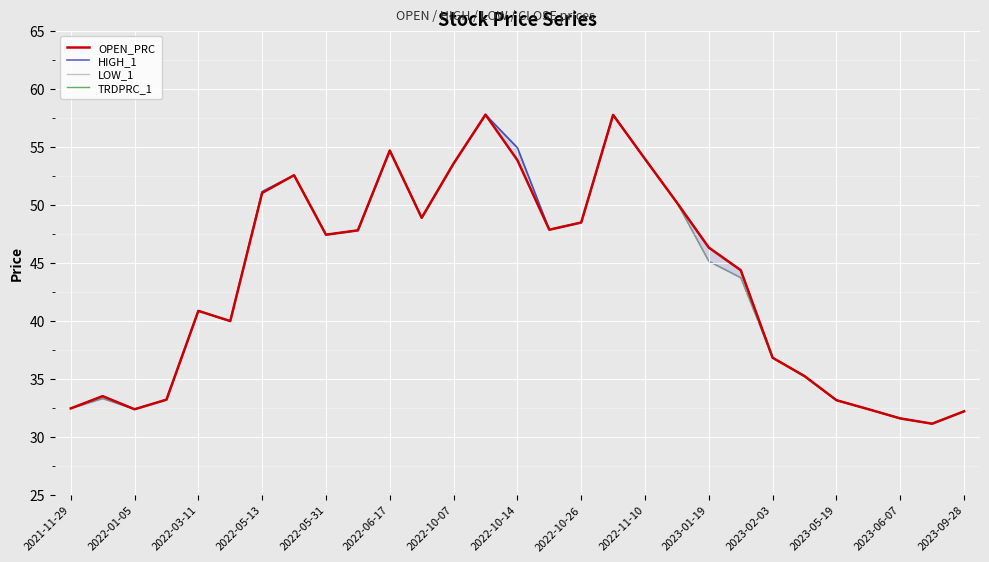

Rank the series at 2022-10-07 from lowest to highest value.

OPEN_PRC, HIGH_1, LOW_1, TRDPRC_1